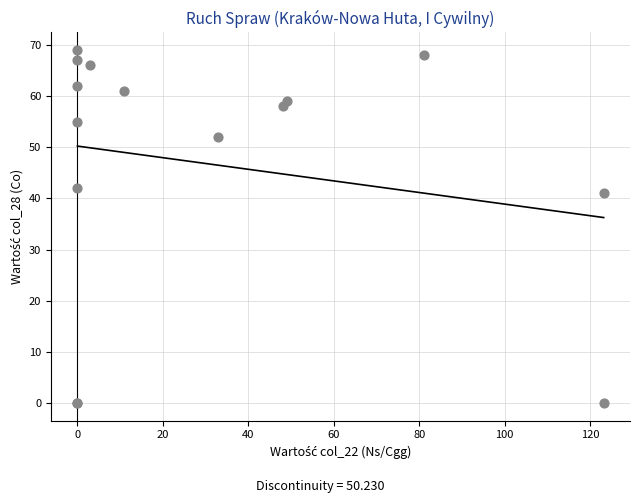

What Y value in the scatter plot is closest to 34?

41